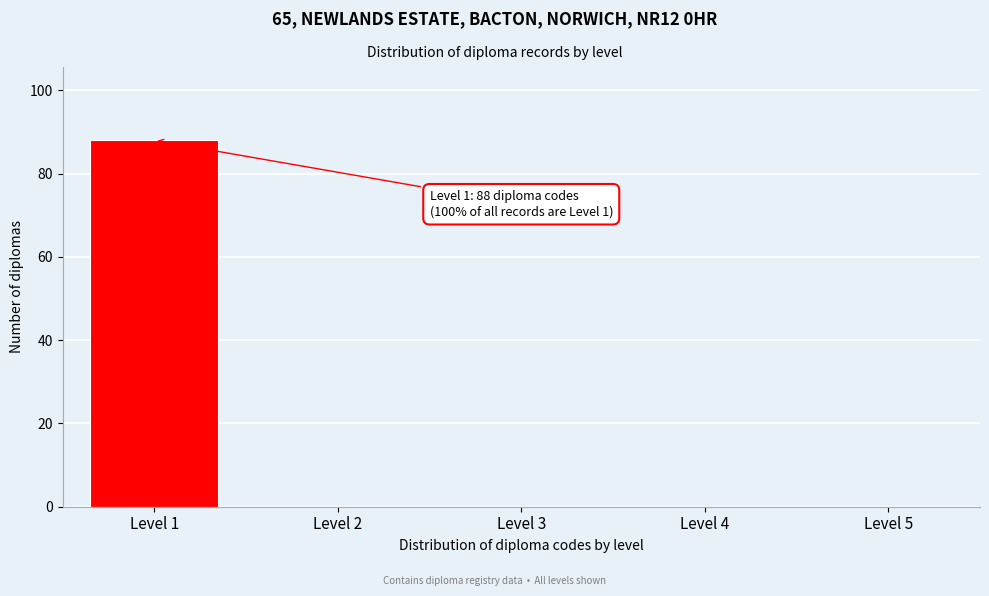

Reading left to right, what are all the values shown in this chart?

Level 1=88	Level 2=0	Level 3=0	Level 4=0	Level 5=0